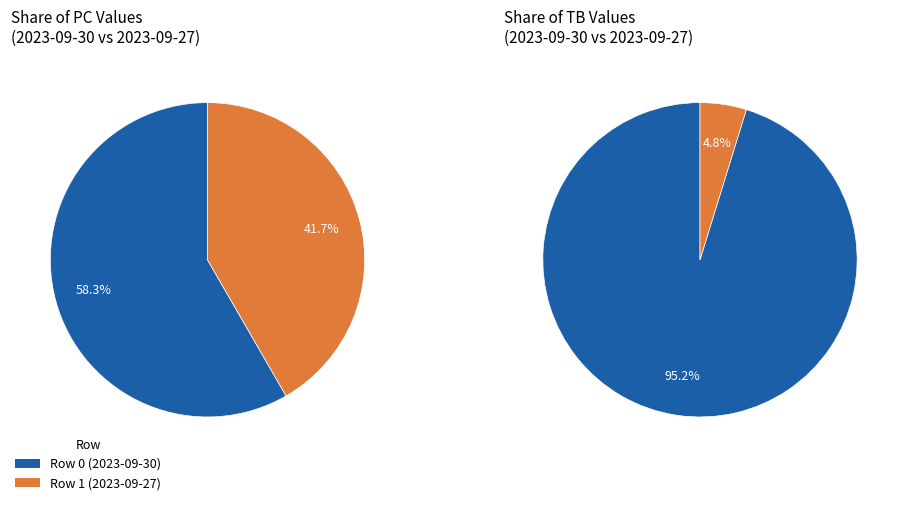

Count the number of slices in the pie.

2